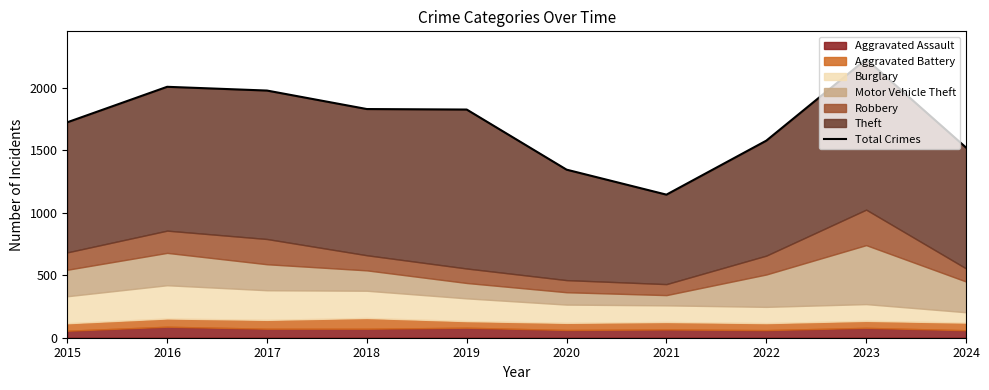

Reading right to left, list all the values displayed in this chart.

2024=1522	2023=2229	2022=1577	2021=1145	2020=1345	2019=1826	2018=1830	2017=1978	2016=2008	2015=1724